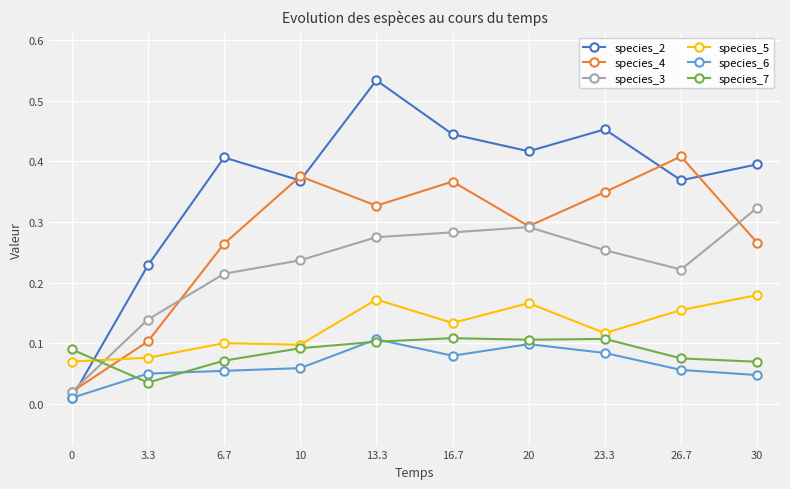

In species_3, how many points are lower than both neighbors (excluding endpoints)?

1